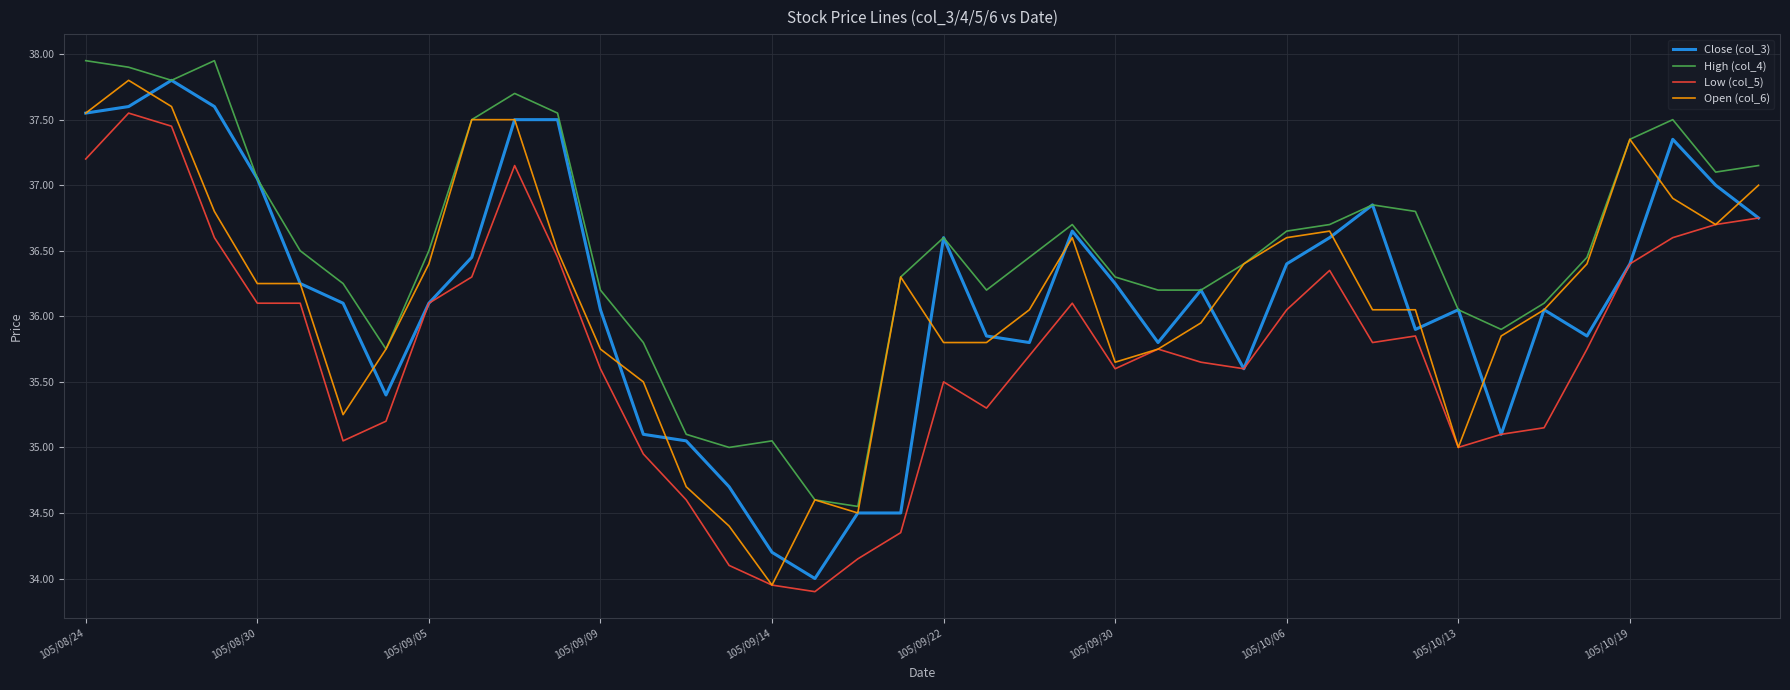

Which series has the largest total across all categories?

High (col_4)